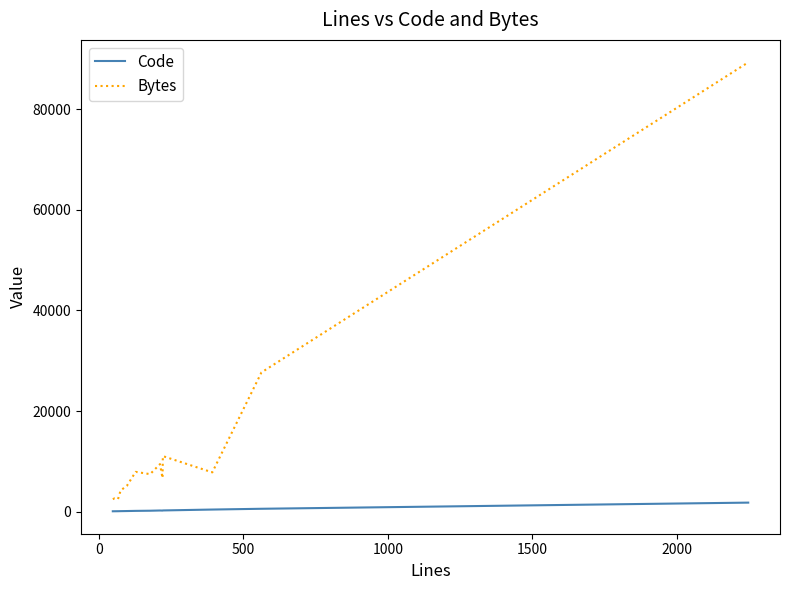

True or false: Bytes and Code intersect in this chart.

False